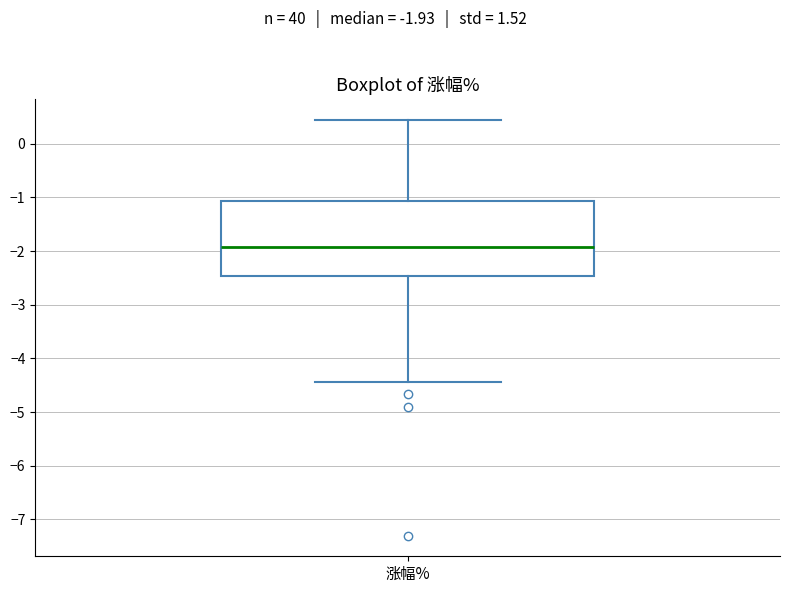

Transcribe this box plot: give where the median line is, the range the box spans, and where the two whiskers end, as read against the y-axis. The values are not printed on the chart, so give them approximately, as read against the axis.

median -1.9, box -2.5 to -1.1, whiskers -4.4 to 0.4